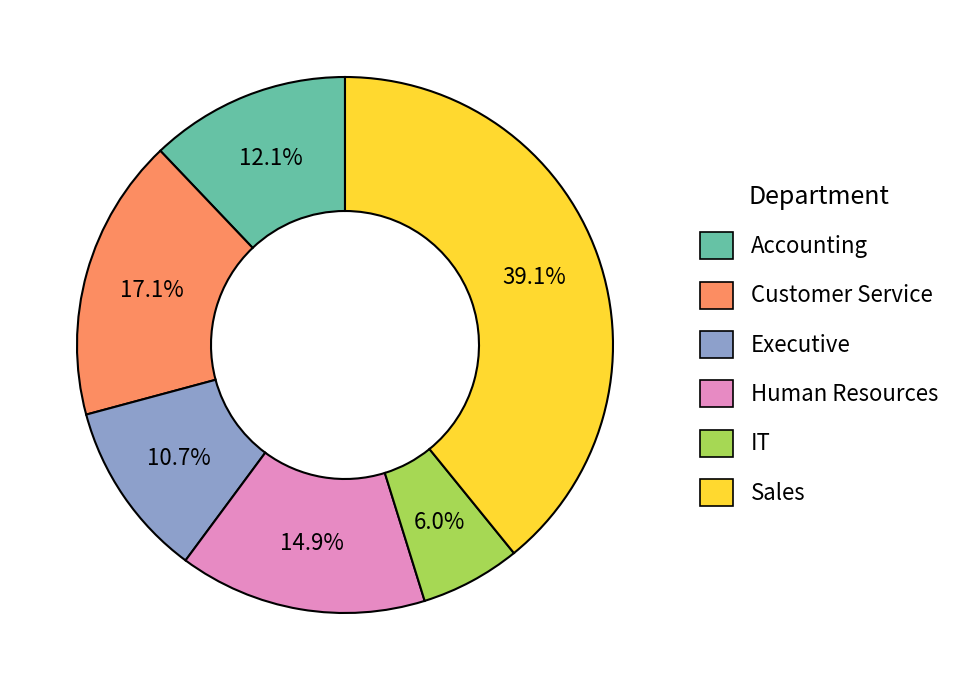

To the nearest percent, what percentage of the pie is IT?

6%